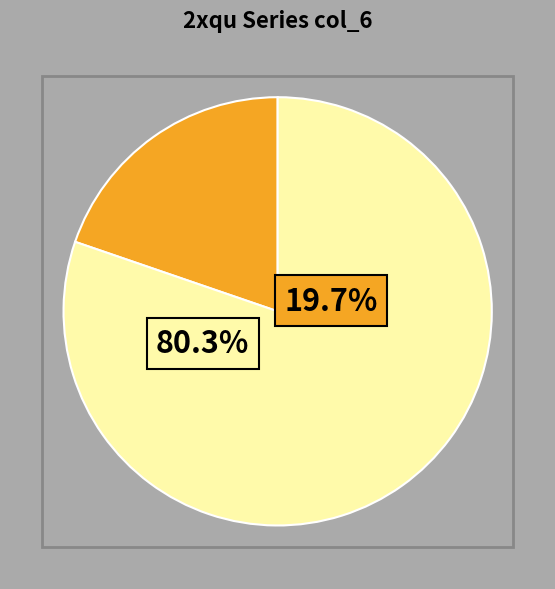

Which category has the biggest portion of the pie?

2xquD19